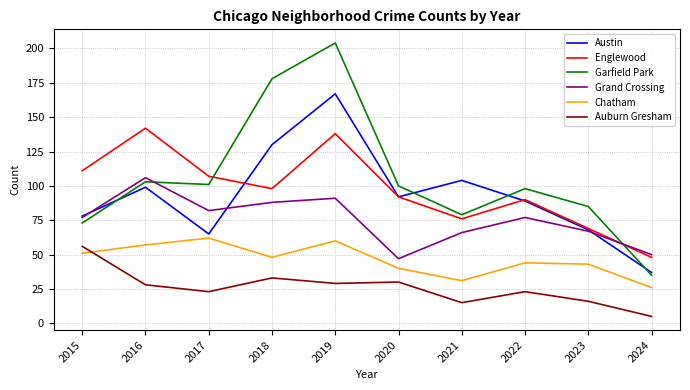

True or false: Chatham and Englewood intersect in this chart.

False